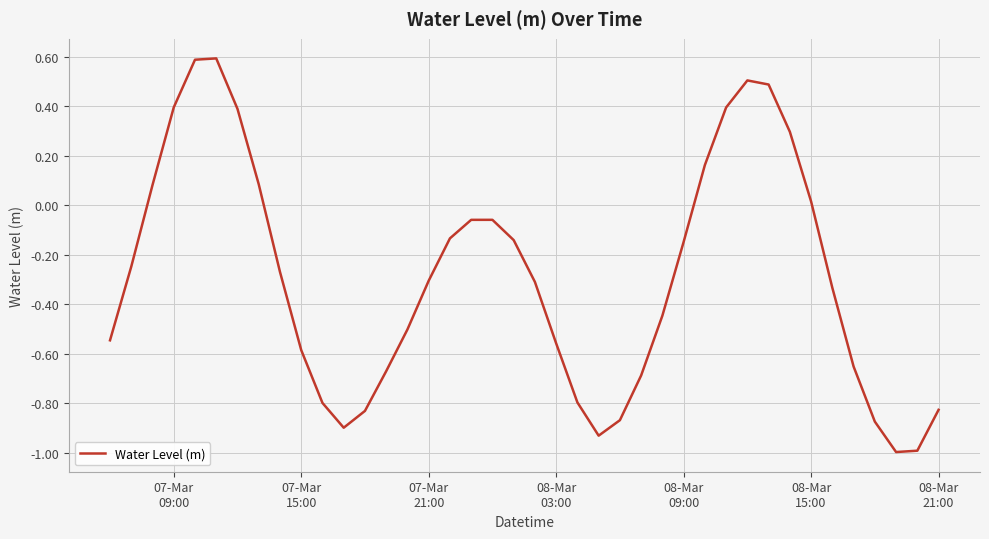

How many distinct data groups are displayed?

1